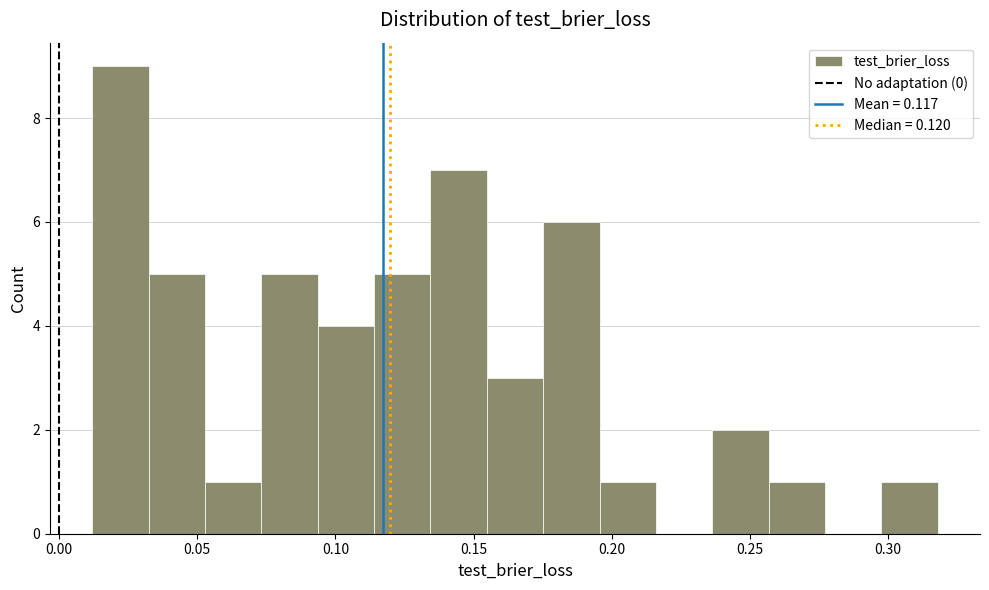

Which range on the x-axis has the tallest bar?

0.010 to 0.030